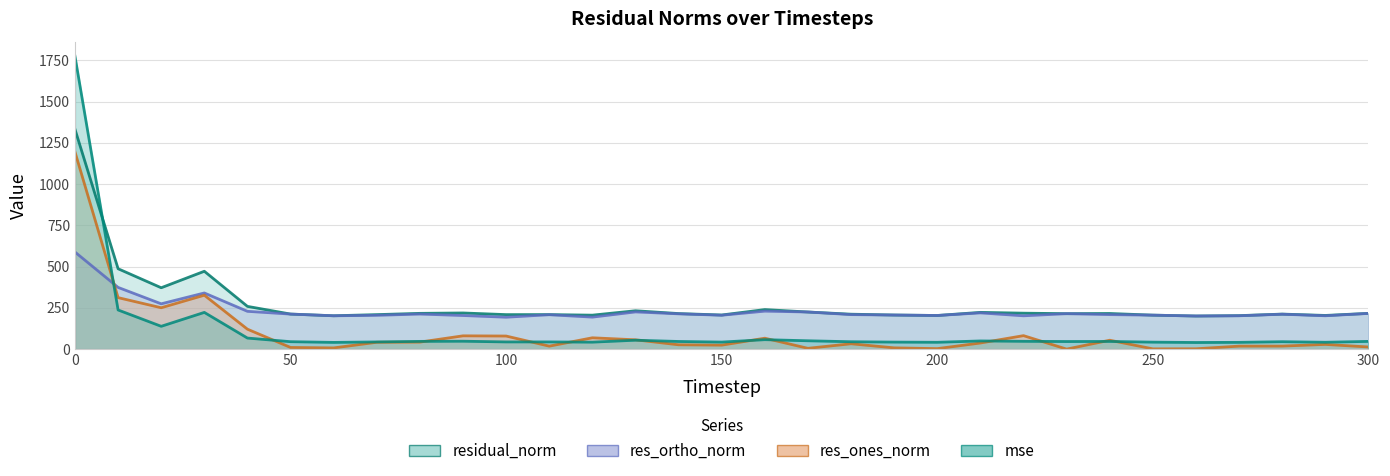

Where do res_ones_norm and res_ortho_norm first cross each other?

0 and 10